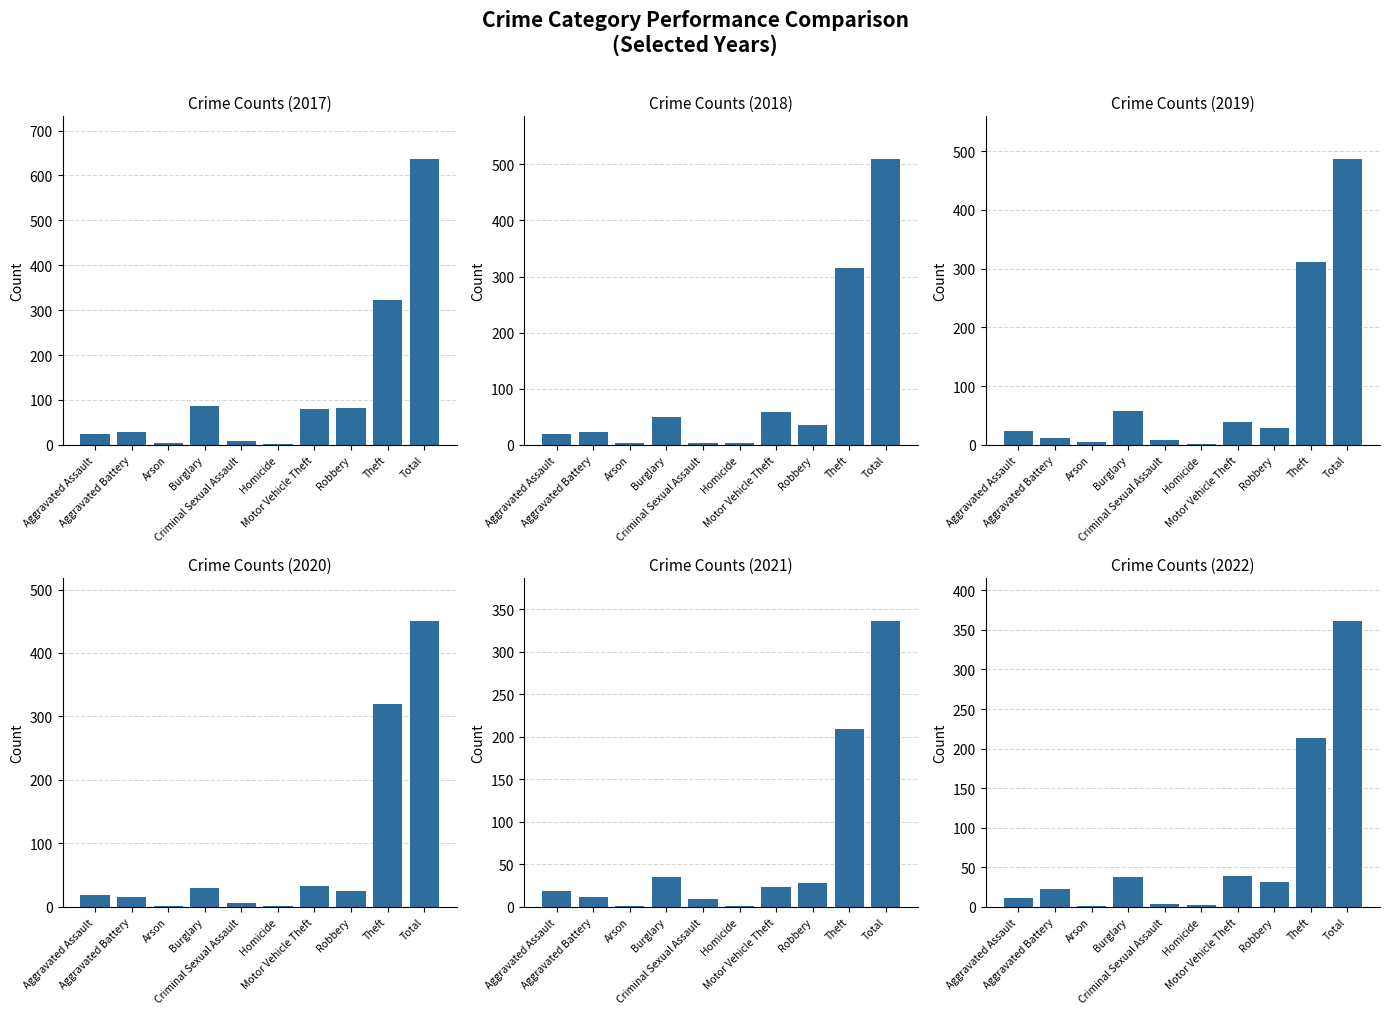

True or false: 2017 has a value of 44 at Aggravated Assault.

False